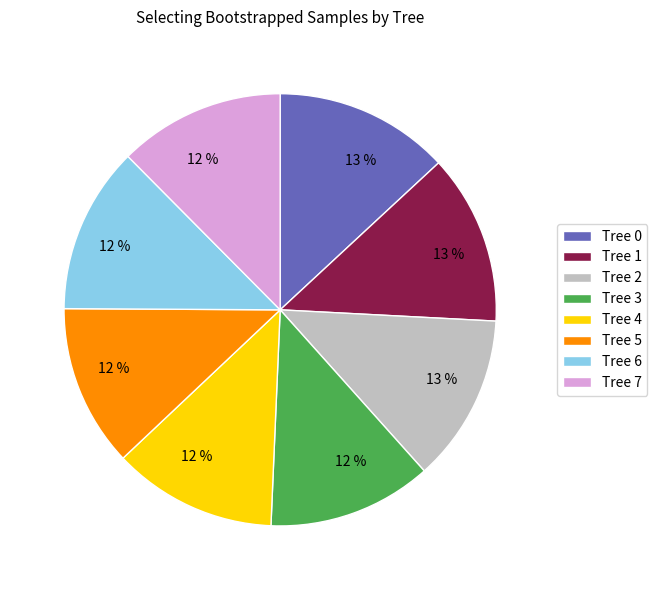

Combined, do Tree 3 and Tree 5 account for over 50%?

No